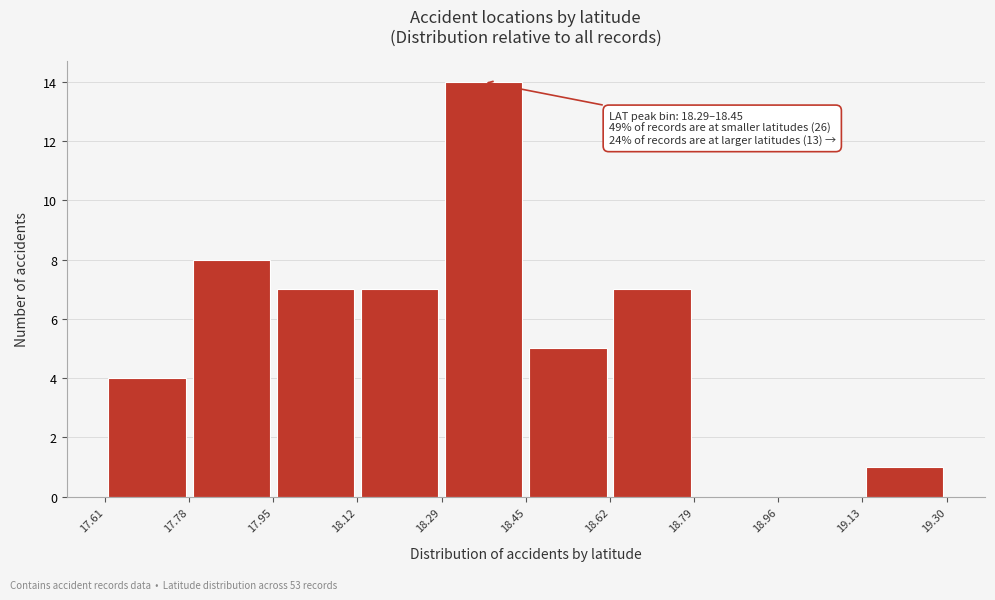

Over which range of the x-axis is the bar tallest?

18.29 to 18.45